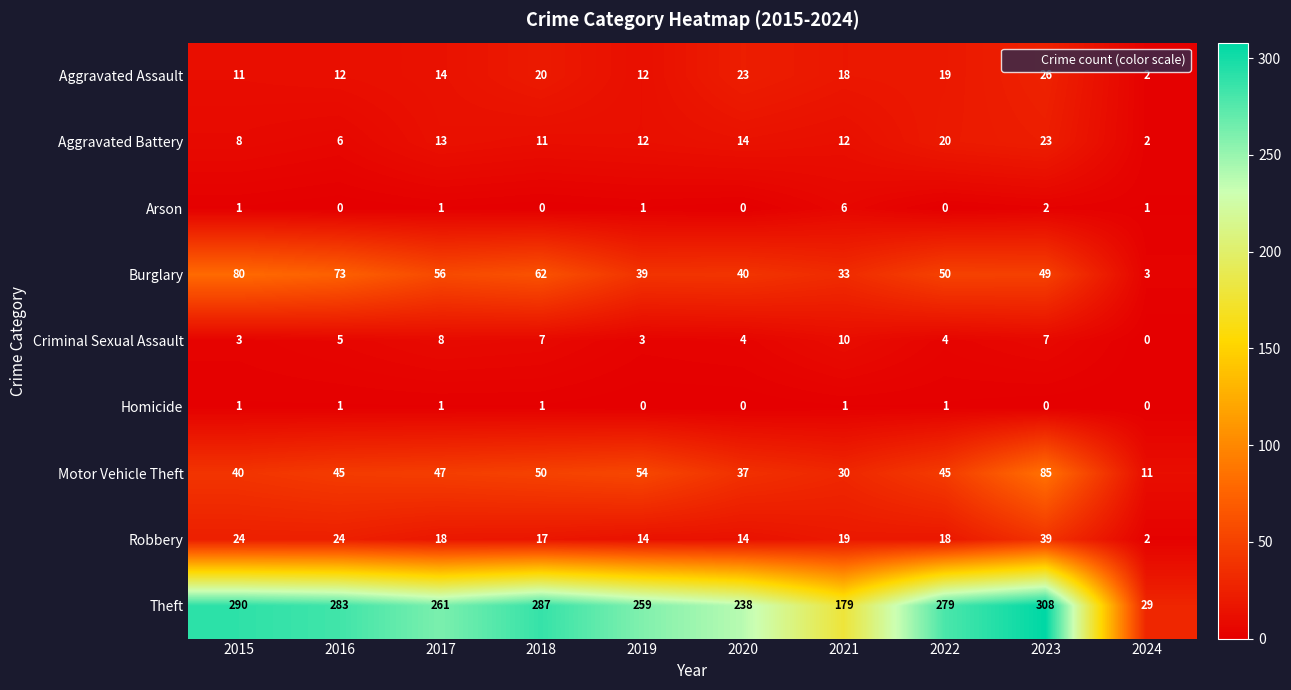

What is the sum of all Robbery values?

189